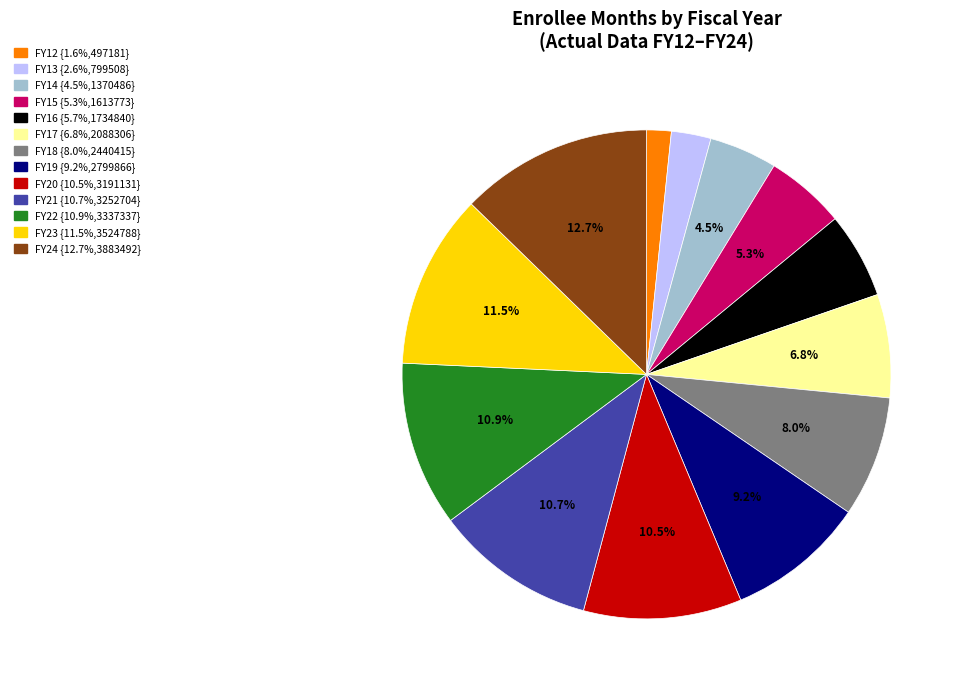

Is the sum of FY17 and FY21 greater than half?

No